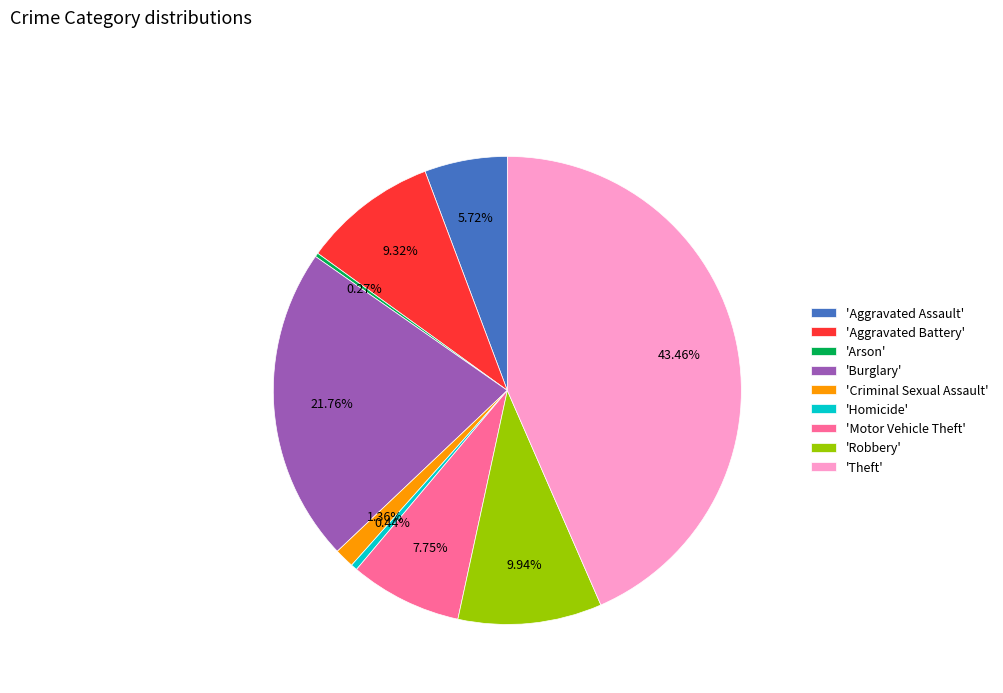

Which category has the biggest portion of the pie?

'Theft'